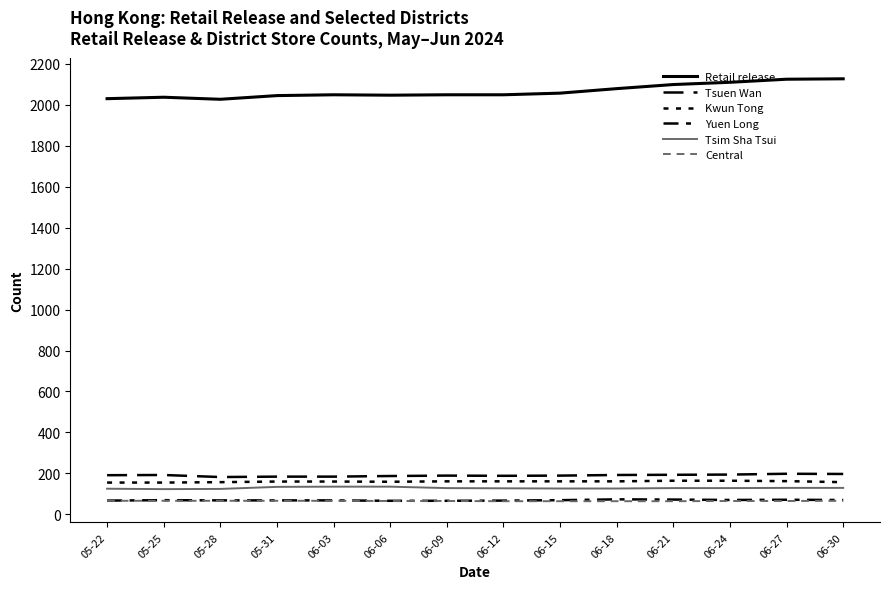

At which category does Kwun Tong reach its first local valley?

06-06